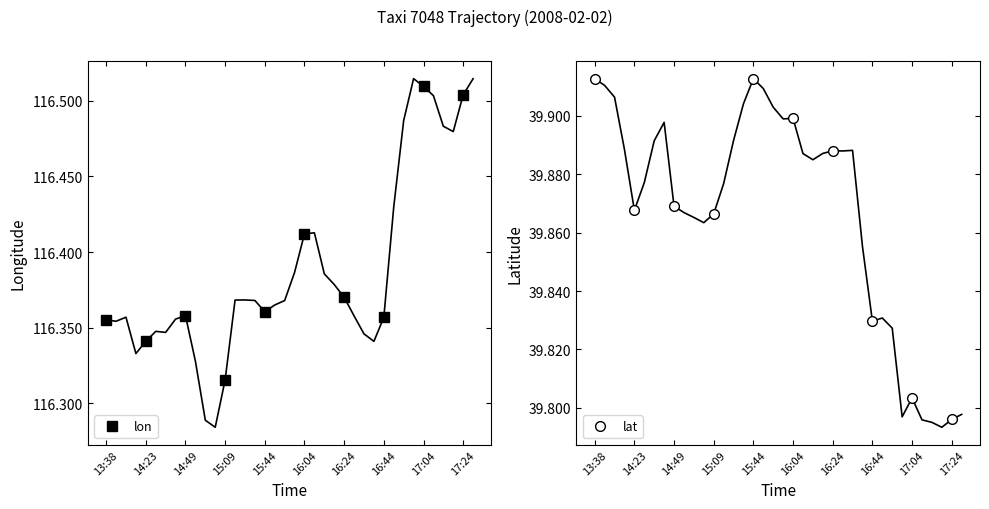

Is it true that lat equals 65.8 at 16:44?

False